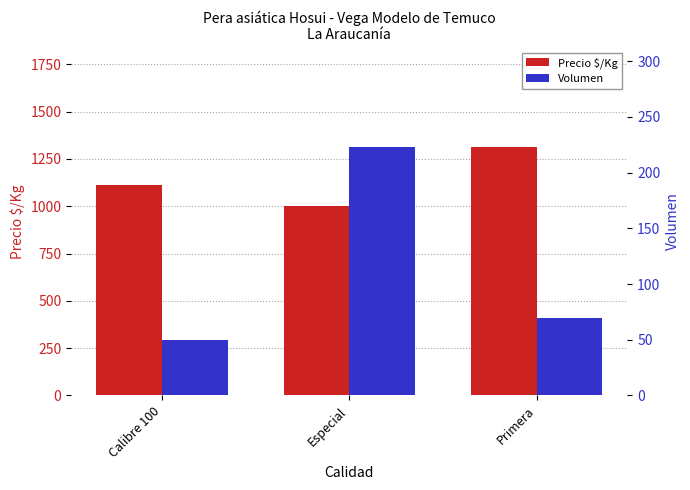

What is the maximum value shown in the chart?

1315.0